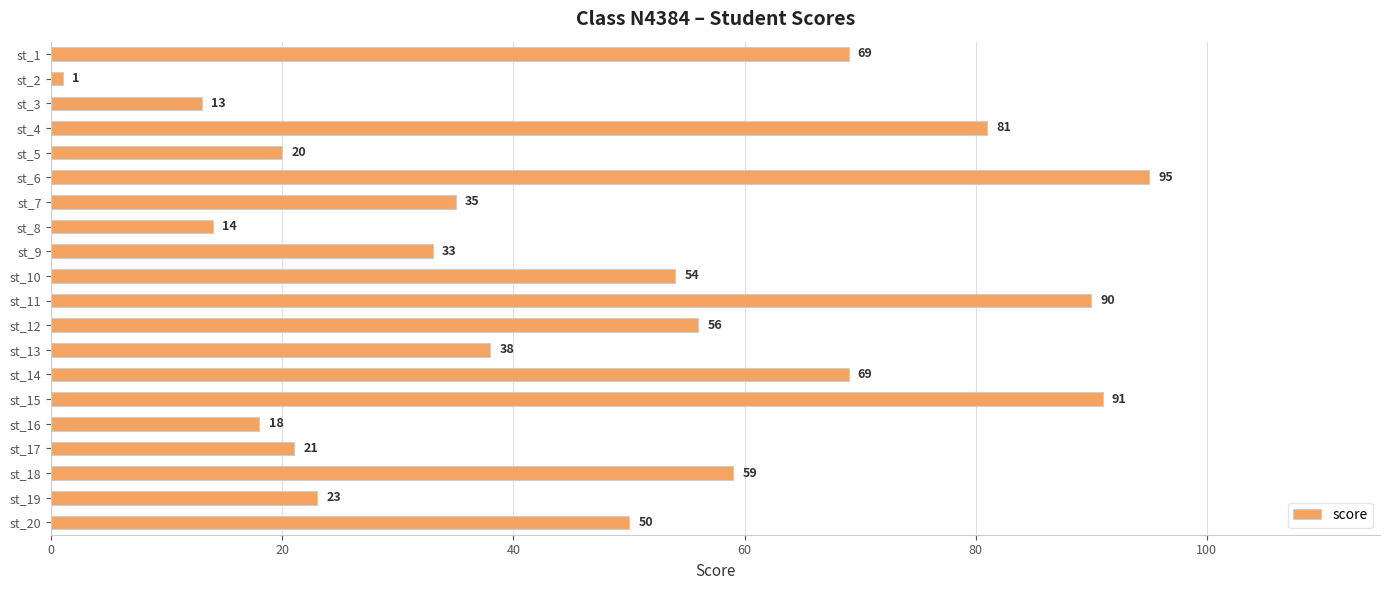

What is the sum of all values?

930